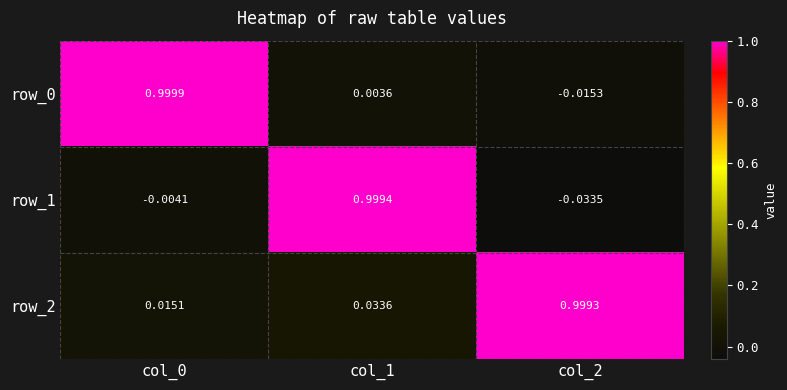

What is the difference between the maximum and minimum values in the row_0 series?

1.0